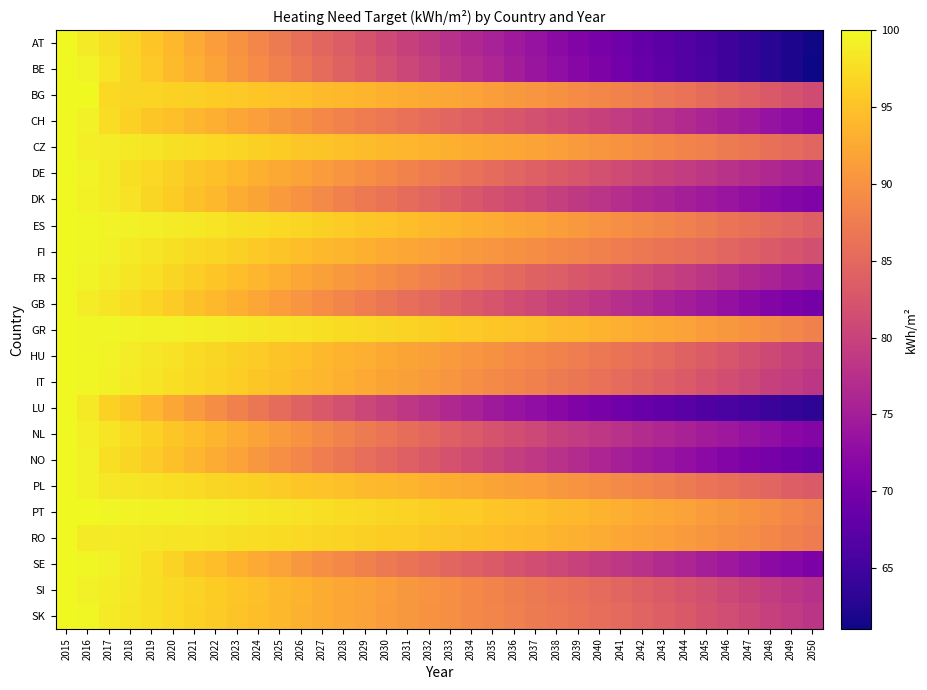

Which series has the widest spread of values?

BE